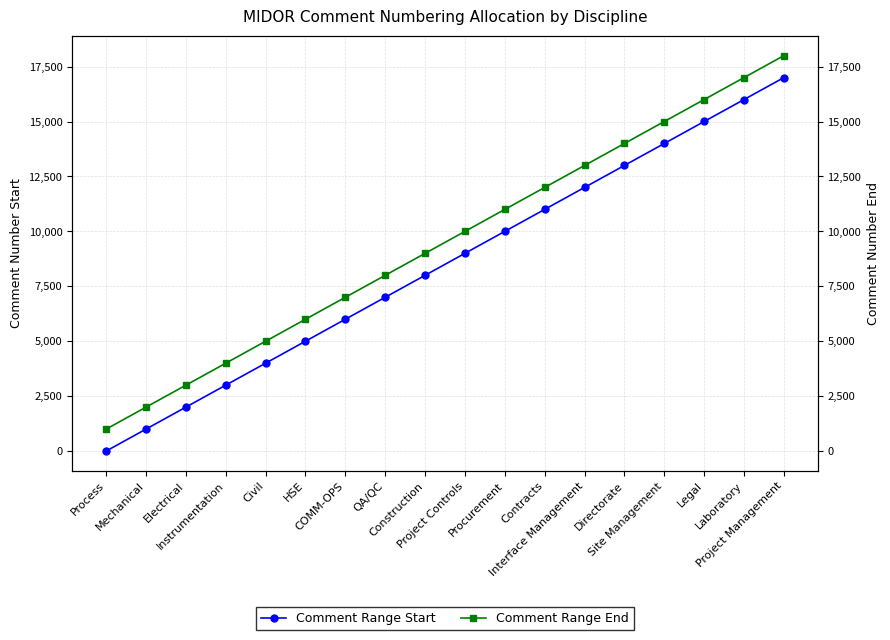

List the series in order of their peak value, lowest first.

Comment Range Start, Comment Range End